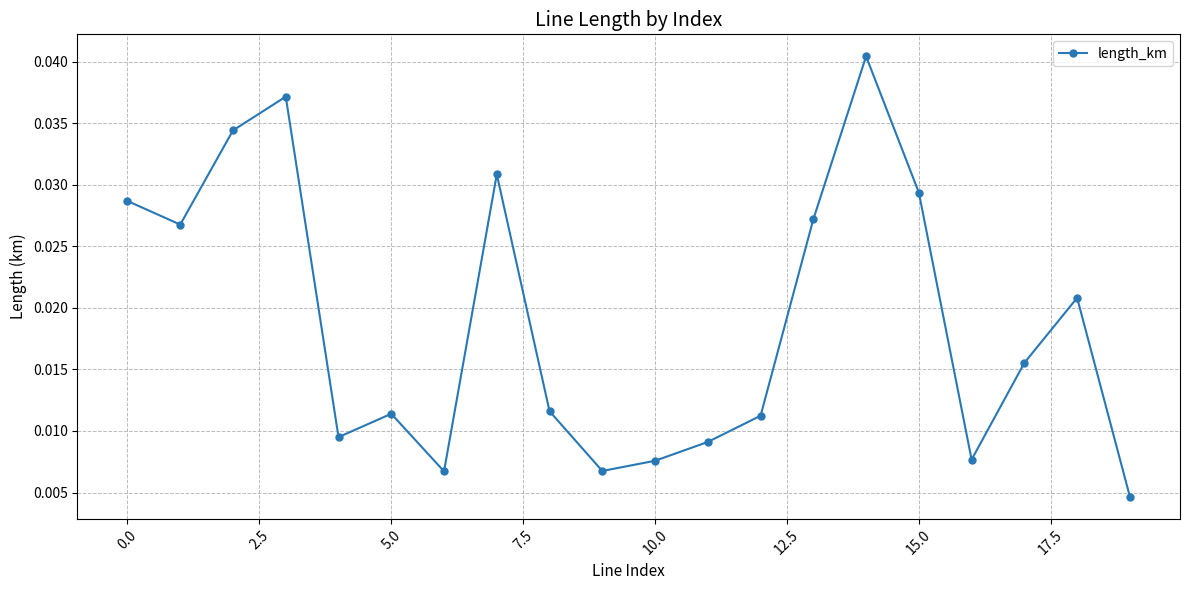

True or false: the data has more than 0 interior local peaks.

True